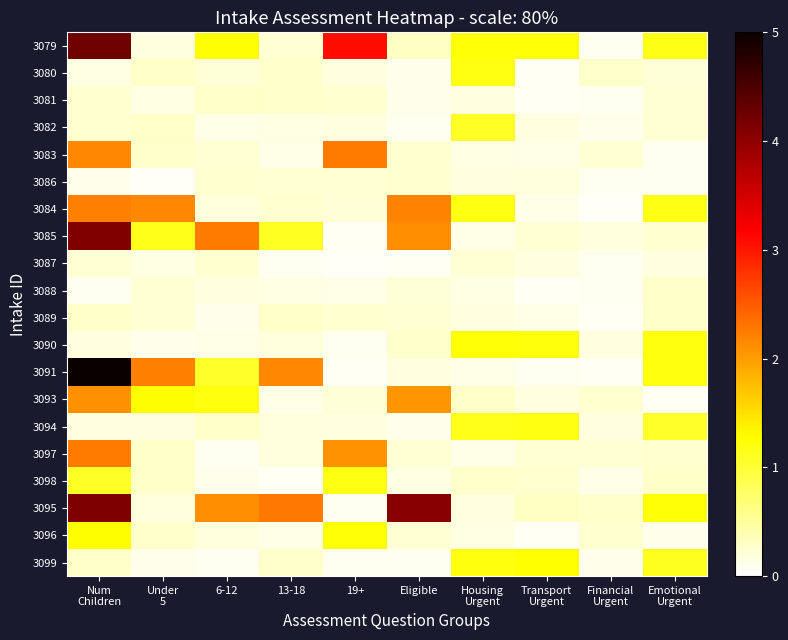

Reading right to left, extract all data points from this chart.

3079: Emotional
Urgent=1.2	Financial
Urgent=0.1	Transport
Urgent=1.2	Housing
Urgent=1.2	Eligible=0.3	19+=3.1	13-18=0.2	6-12=1.3	Under
5=0.2	Num
Children=4.2
3080: Emotional
Urgent=0.2	Financial
Urgent=0.3	Transport
Urgent=0.1	Housing
Urgent=1.2	Eligible=0.1	19+=0.2	13-18=0.3	6-12=0.2	Under
5=0.3	Num
Children=0.1
3081: Emotional
Urgent=0.2	Financial
Urgent=0.1	Transport
Urgent=0.1	Housing
Urgent=0.2	Eligible=0.1	19+=0.2	13-18=0.3	6-12=0.3	Under
5=0.1	Num
Children=0.2
3082: Emotional
Urgent=0.2	Financial
Urgent=0.1	Transport
Urgent=0.2	Housing
Urgent=1.1	Eligible=0.1	19+=0.2	13-18=0.1	6-12=0.1	Under
5=0.3	Num
Children=0.2
3083: Emotional
Urgent=0.1	Financial
Urgent=0.2	Transport
Urgent=0.1	Housing
Urgent=0.1	Eligible=0.3	19+=2.3	13-18=0.1	6-12=0.2	Under
5=0.3	Num
Children=2.2
3086: Emotional
Urgent=0.1	Financial
Urgent=0.1	Transport
Urgent=0.2	Housing
Urgent=0.2	Eligible=0.2	19+=0.2	13-18=0.2	6-12=0.2	Under
5=0.1	Num
Children=0.1
3084: Emotional
Urgent=1.2	Financial
Urgent=0.1	Transport
Urgent=0.1	Housing
Urgent=1.2	Eligible=2.2	19+=0.2	13-18=0.2	6-12=0.2	Under
5=2.2	Num
Children=2.2
3085: Emotional
Urgent=0.2	Financial
Urgent=0.2	Transport
Urgent=0.2	Housing
Urgent=0.1	Eligible=2.1	19+=0.1	13-18=1.1	6-12=2.3	Under
5=1.2	Num
Children=4.1
3087: Emotional
Urgent=0.2	Financial
Urgent=0.1	Transport
Urgent=0.2	Housing
Urgent=0.2	Eligible=0.1	19+=0.1	13-18=0.1	6-12=0.3	Under
5=0.2	Num
Children=0.2
3088: Emotional
Urgent=0.3	Financial
Urgent=0.1	Transport
Urgent=0.1	Housing
Urgent=0.1	Eligible=0.2	19+=0.1	13-18=0.1	6-12=0.2	Under
5=0.2	Num
Children=0.1
3089: Emotional
Urgent=0.3	Financial
Urgent=0.1	Transport
Urgent=0.1	Housing
Urgent=0.2	Eligible=0.2	19+=0.2	13-18=0.3	6-12=0.1	Under
5=0.2	Num
Children=0.3
3090: Emotional
Urgent=1.2	Financial
Urgent=0.2	Transport
Urgent=1.2	Housing
Urgent=1.2	Eligible=0.3	19+=0.1	13-18=0.2	6-12=0.1	Under
5=0.1	Num
Children=0.2
3091: Emotional
Urgent=1.2	Financial
Urgent=0.1	Transport
Urgent=0.1	Housing
Urgent=0.1	Eligible=0.2	19+=0.1	13-18=2.2	6-12=1.1	Under
5=2.2	Num
Children=5.2
3093: Emotional
Urgent=0.1	Financial
Urgent=0.2	Transport
Urgent=0.2	Housing
Urgent=0.3	Eligible=2.1	19+=0.2	13-18=0.1	6-12=1.2	Under
5=1.3	Num
Children=2.1
3094: Emotional
Urgent=1.1	Financial
Urgent=0.2	Transport
Urgent=1.2	Housing
Urgent=1.1	Eligible=0.1	19+=0.2	13-18=0.2	6-12=0.3	Under
5=0.2	Num
Children=0.2
3097: Emotional
Urgent=0.2	Financial
Urgent=0.2	Transport
Urgent=0.2	Housing
Urgent=0.1	Eligible=0.2	19+=2.1	13-18=0.2	6-12=0.1	Under
5=0.3	Num
Children=2.3
3098: Emotional
Urgent=0.3	Financial
Urgent=0.1	Transport
Urgent=0.3	Housing
Urgent=0.3	Eligible=0.1	19+=1.2	13-18=0.1	6-12=0.1	Under
5=0.3	Num
Children=1.1
3095: Emotional
Urgent=1.2	Financial
Urgent=0.3	Transport
Urgent=0.3	Housing
Urgent=0.2	Eligible=4.1	19+=0.1	13-18=2.3	6-12=2.1	Under
5=0.2	Num
Children=4.1
3096: Emotional
Urgent=0.1	Financial
Urgent=0.2	Transport
Urgent=0.1	Housing
Urgent=0.1	Eligible=0.2	19+=1.2	13-18=0.1	6-12=0.2	Under
5=0.3	Num
Children=1.3
3099: Emotional
Urgent=1.1	Financial
Urgent=0.1	Transport
Urgent=1.3	Housing
Urgent=1.2	Eligible=0.1	19+=0.1	13-18=0.3	6-12=0.1	Under
5=0.1	Num
Children=0.3